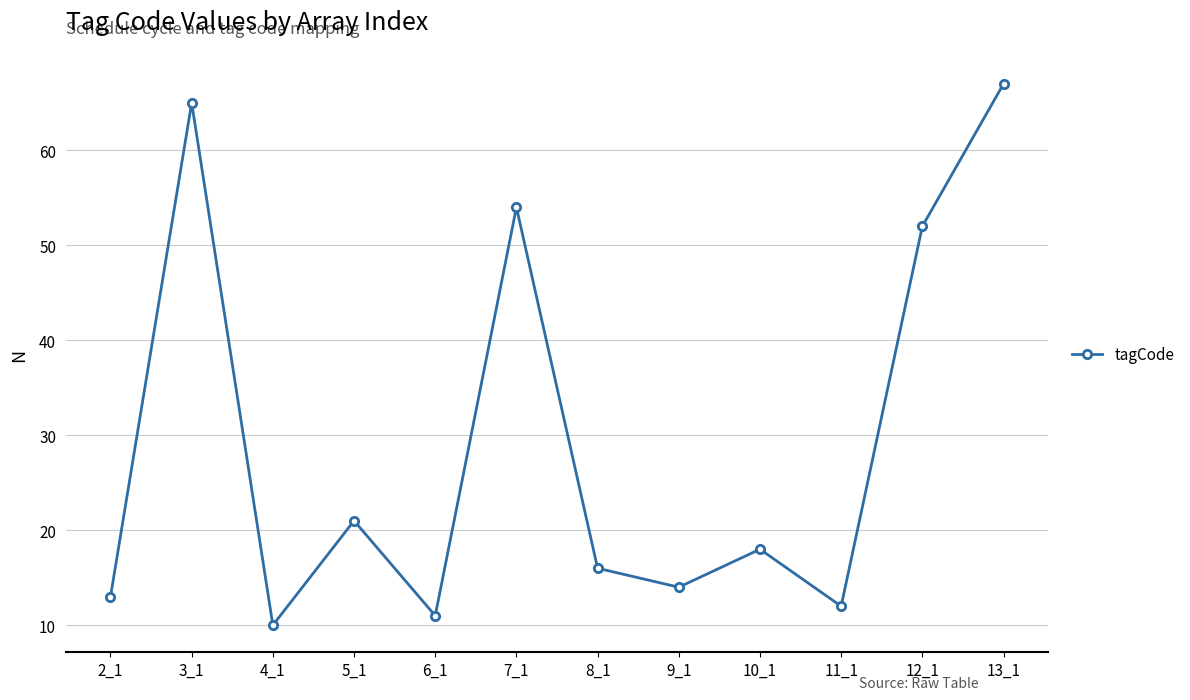

Which has a higher value, 2_1 or 3_1?

3_1